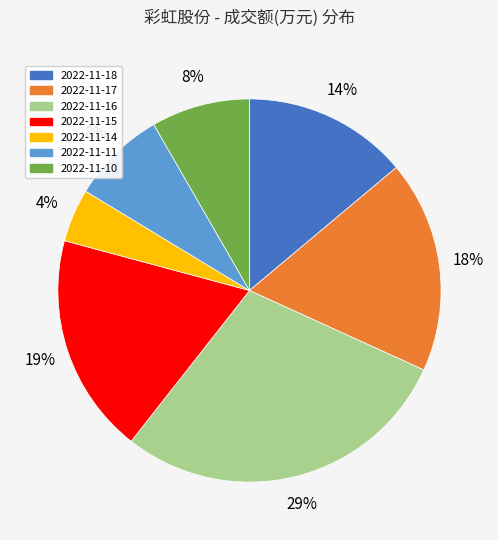

Is the sum of 2022-11-16 and 2022-11-18 greater than half?

No